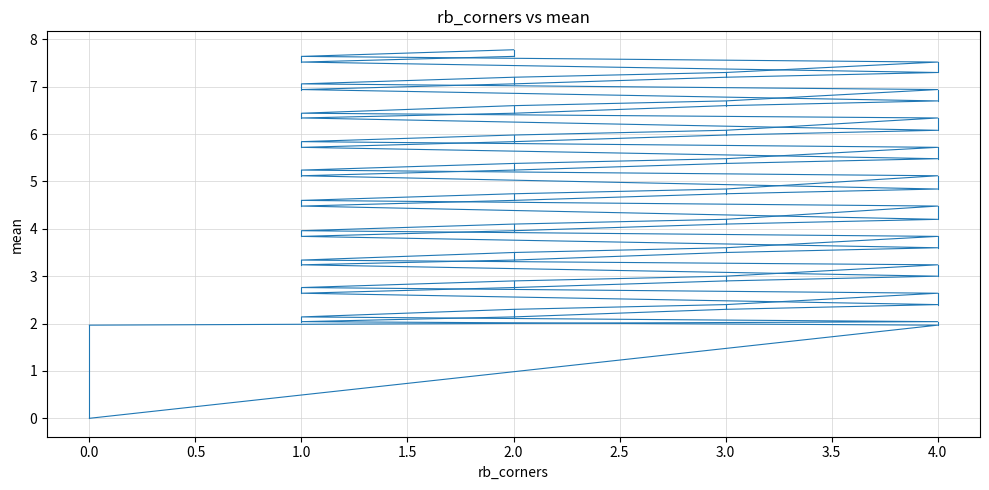

How many values in the col_1 series exceed 3?

12